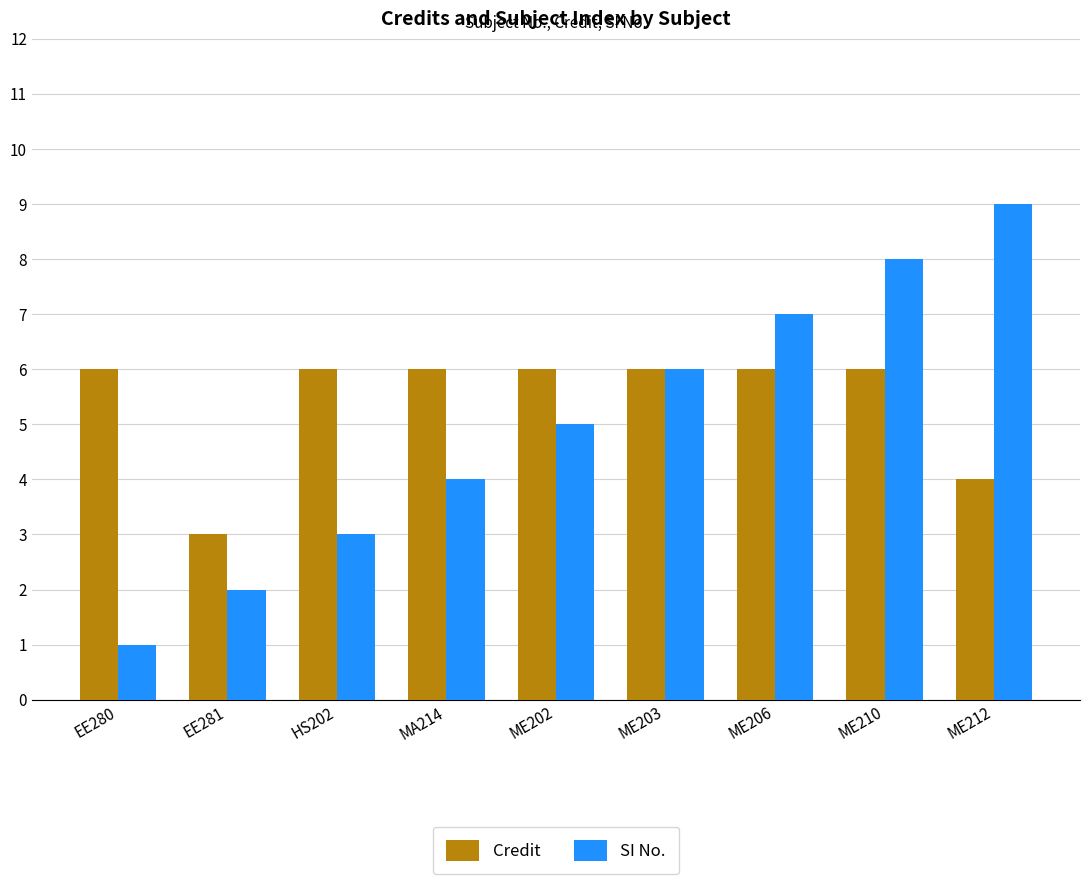

Is the value of SI No. at EE280 greater than the value of Credit at ME206?

No